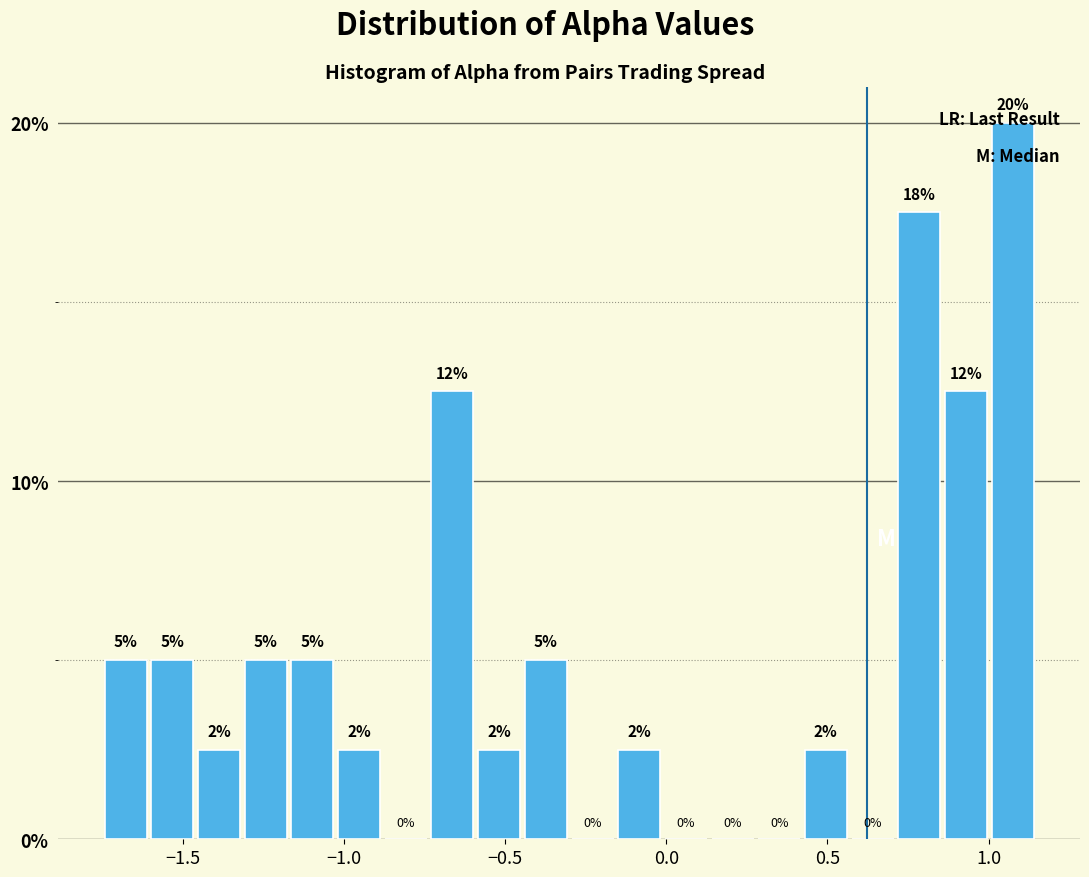

Read against the x-axis, roughly where is the centre of the tallest bar?

1.05